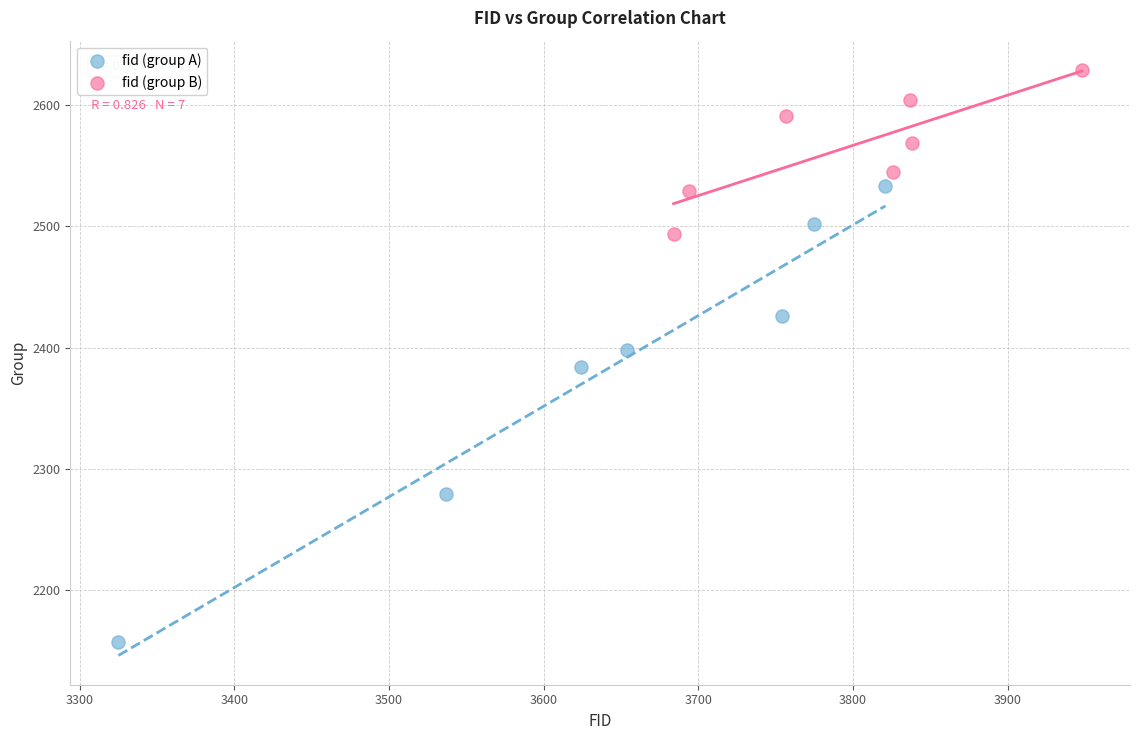

Which series contains the lowest Y value?

fid (group A)